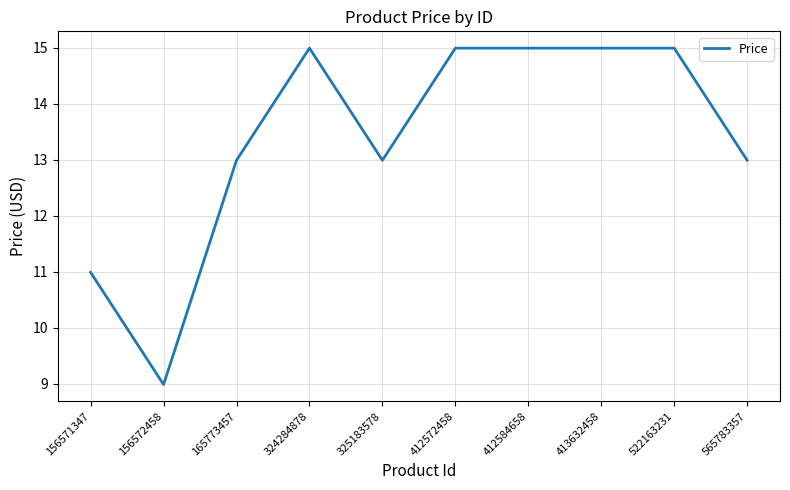

Reading right to left, list all the values displayed in this chart.

565783357=13.0	522163231=15.0	413632458=15.0	412584658=15.0	412572458=15.0	325183578=13.0	324284878=15.0	165773457=13.0	156572458=9.0	156571347=11.0